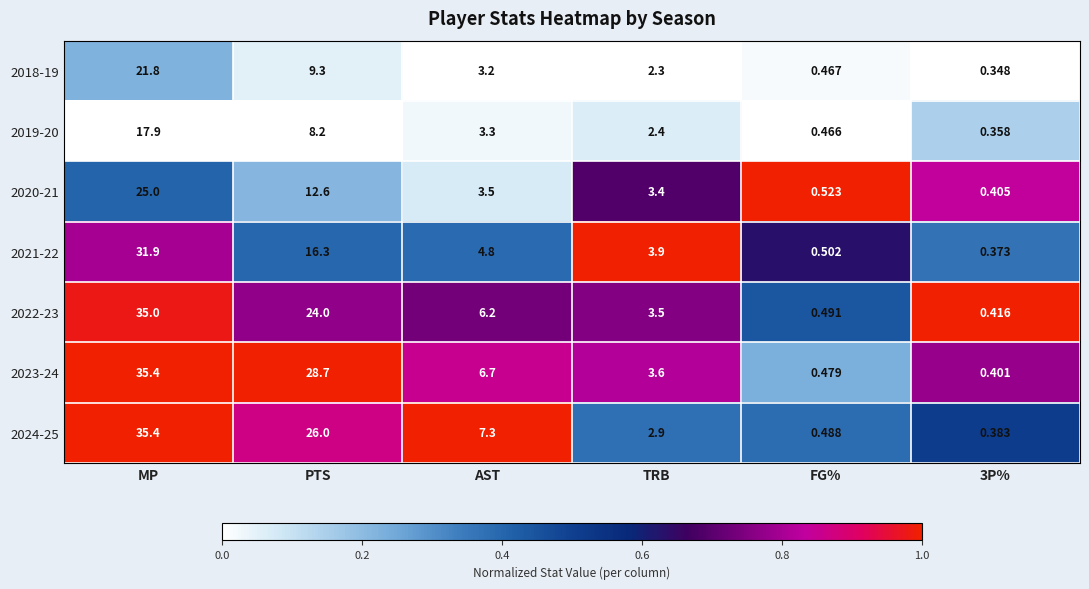

At which label is 2021-22 closest to 16?

PTS